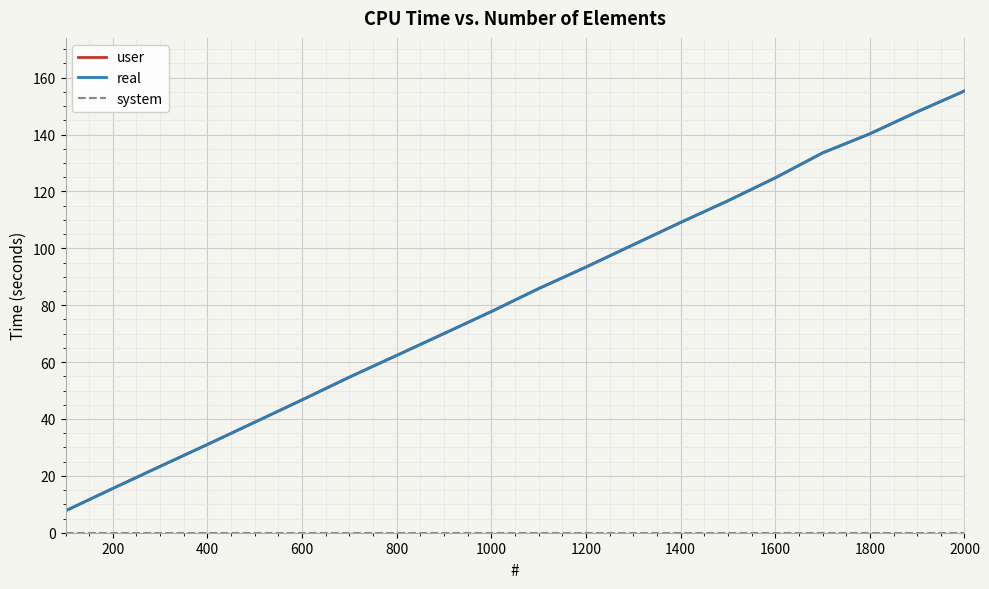

Which series has the widest spread of values?

real